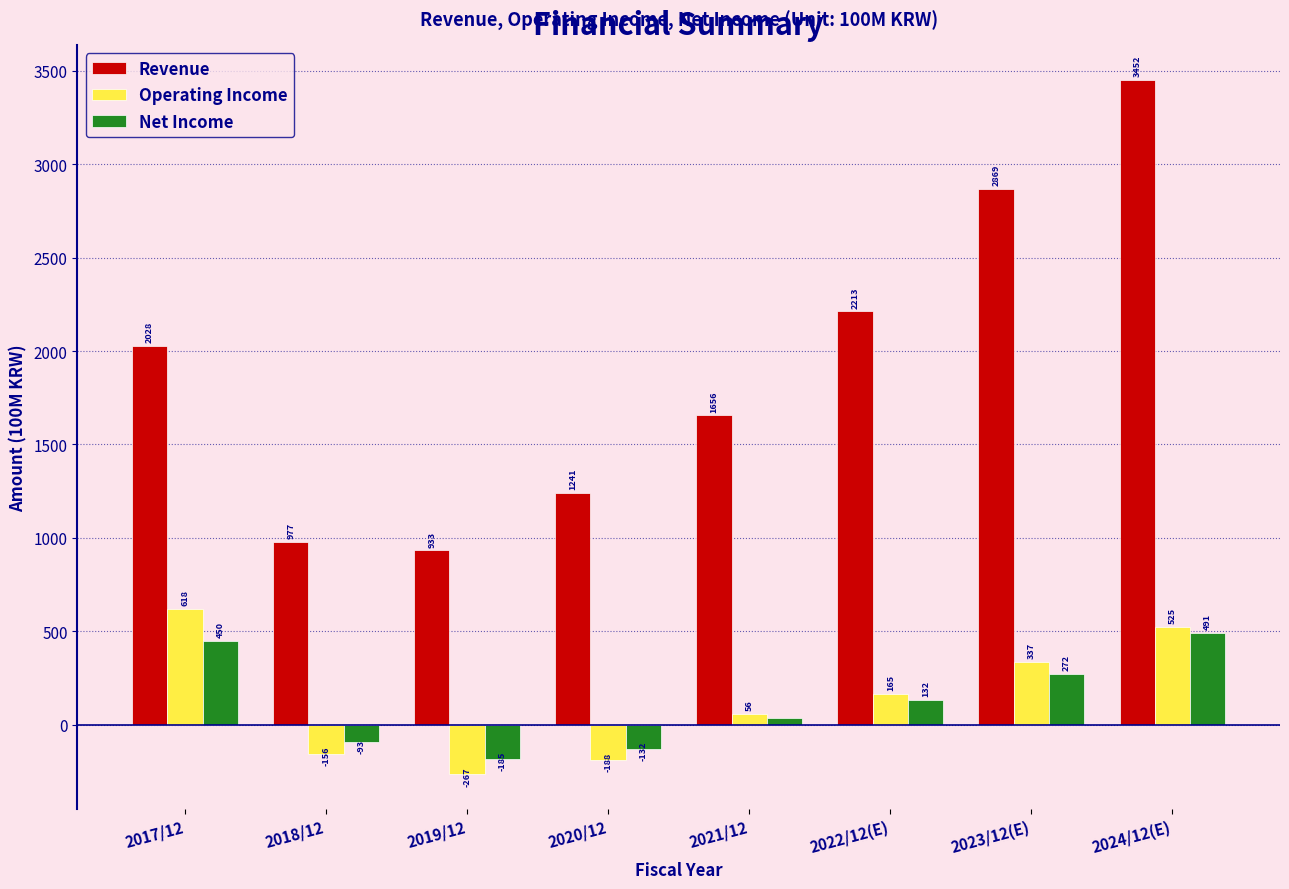

Reading left to right, transcribe all the data shown in this chart.

Revenue: 2017/12=2028	2018/12=977	2019/12=933	2020/12=1241	2021/12=1656	2022/12(E)=2213	2023/12(E)=2869	2024/12(E)=3452
Operating Income: 2017/12=618	2018/12=-156	2019/12=-267	2020/12=-188	2021/12=56	2022/12(E)=165	2023/12(E)=337	2024/12(E)=525
Net Income: 2017/12=450	2018/12=-93	2019/12=-185	2020/12=-132	2021/12=34	2022/12(E)=132	2023/12(E)=272	2024/12(E)=491